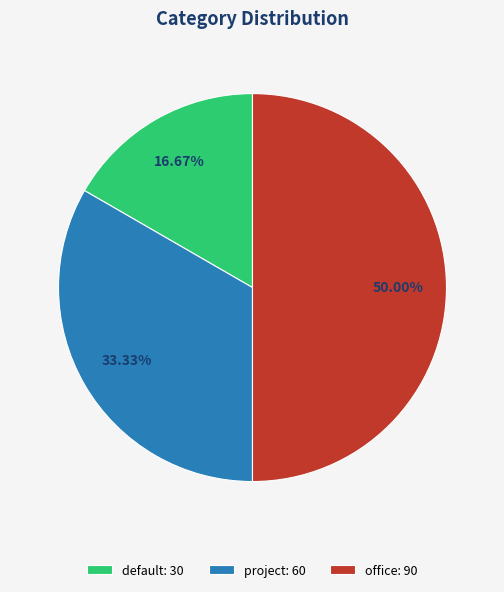

To the nearest percent, what is the difference between the largest and smallest slice percentages?

33%